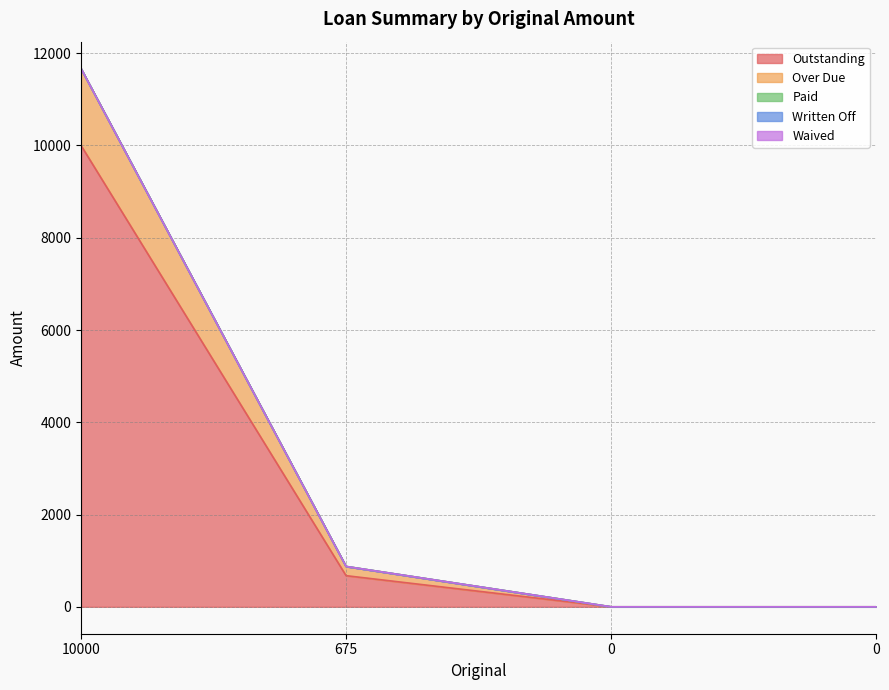

What is the total value across all series at 10000?

11666.7